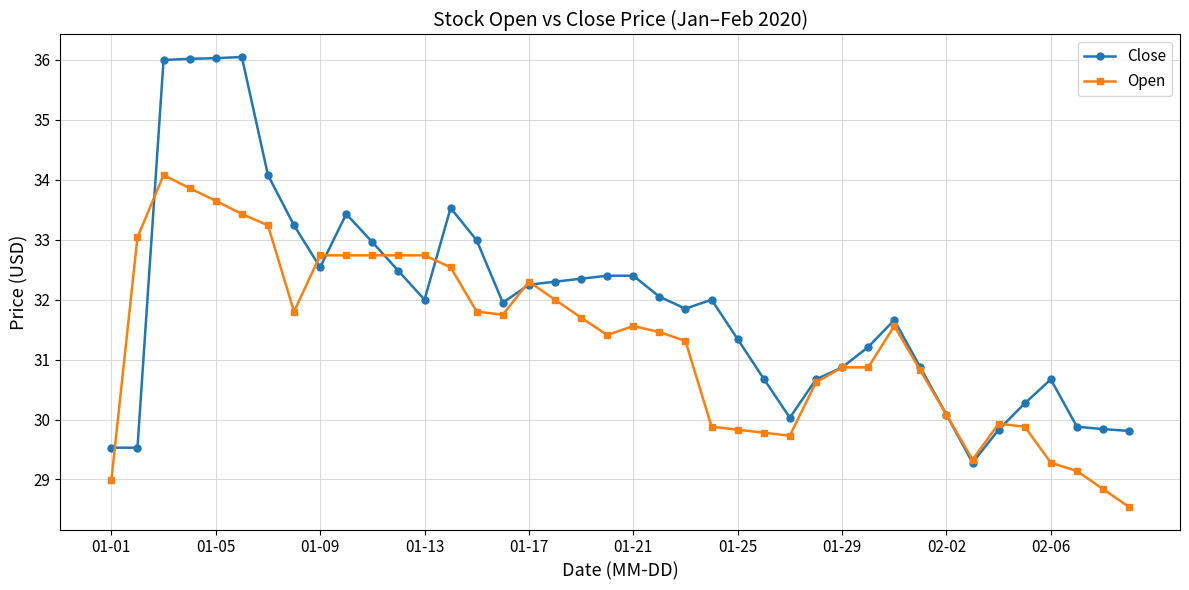

What is the smallest value displayed?

28.5